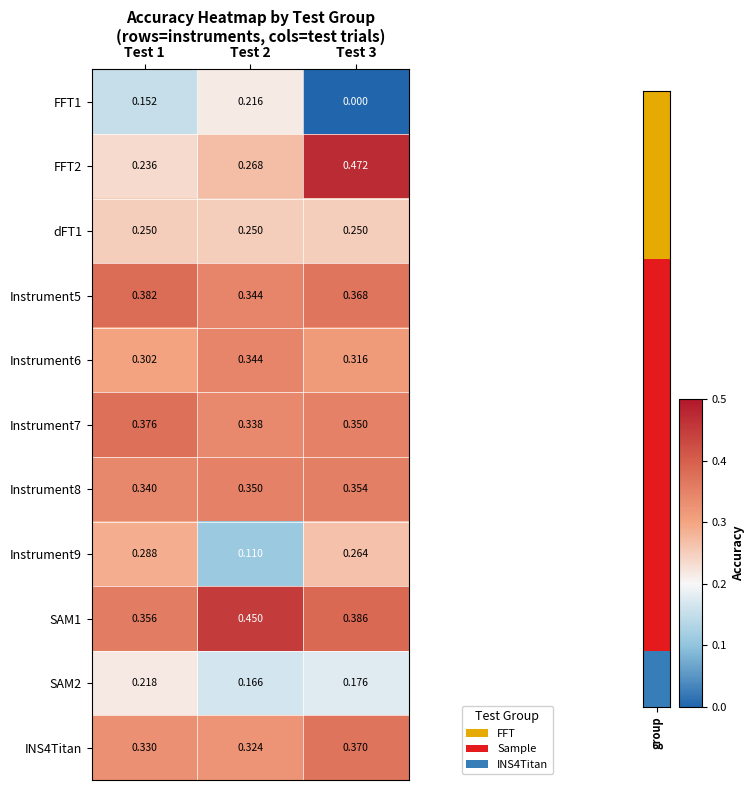

Is the value of Instrument6 at Test 1 greater than the value of dFT1 at Test 1?

Yes